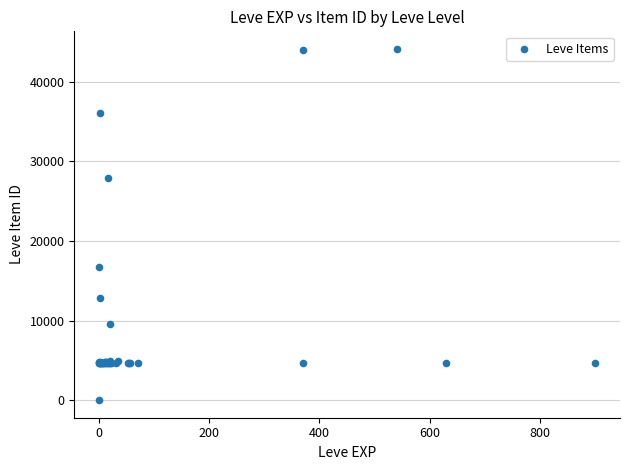

What Y value in the scatter plot is closest to 22050?

16734